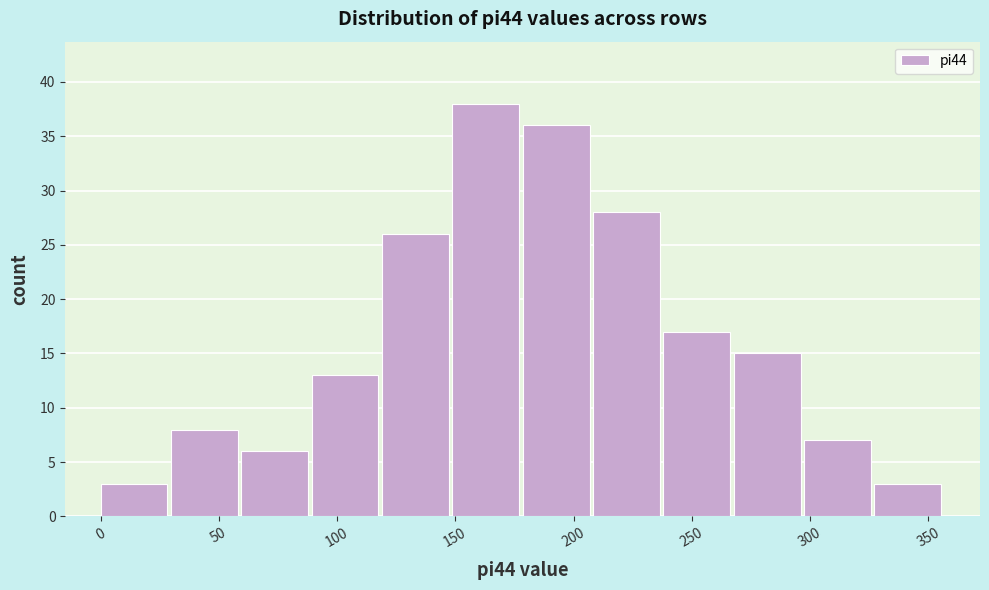

Reading left to right, list every bar in this chart as the range it spans on the x-axis followed by its height. Neither the bar edges nor the heights are printed on the chart, so give them approximately, as read against the axes.

0 to 30: 3
30 to 60: 8
60 to 90: 6
90 to 120: 13
120 to 150: 26
150 to 180: 38
180 to 210: 36
210 to 240: 28
240 to 270: 17
270 to 300: 15
300 to 325: 7
325 to 355: 3